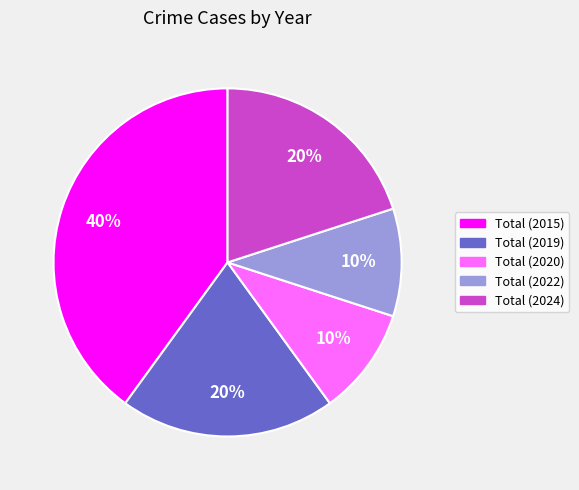

How many segments does this pie chart have?

5